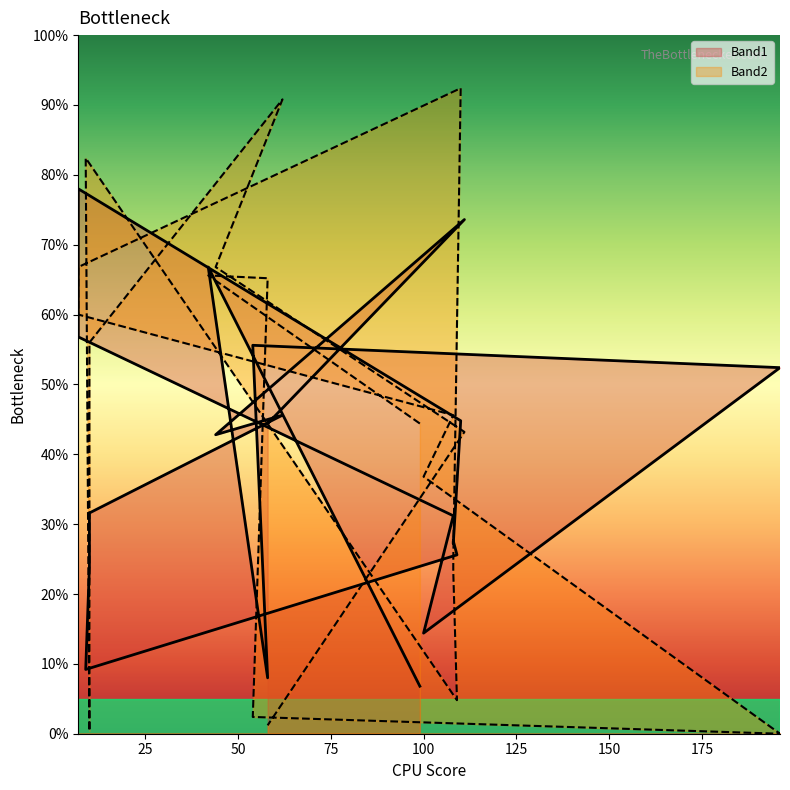

At which label does Band1 reach its peak?

7